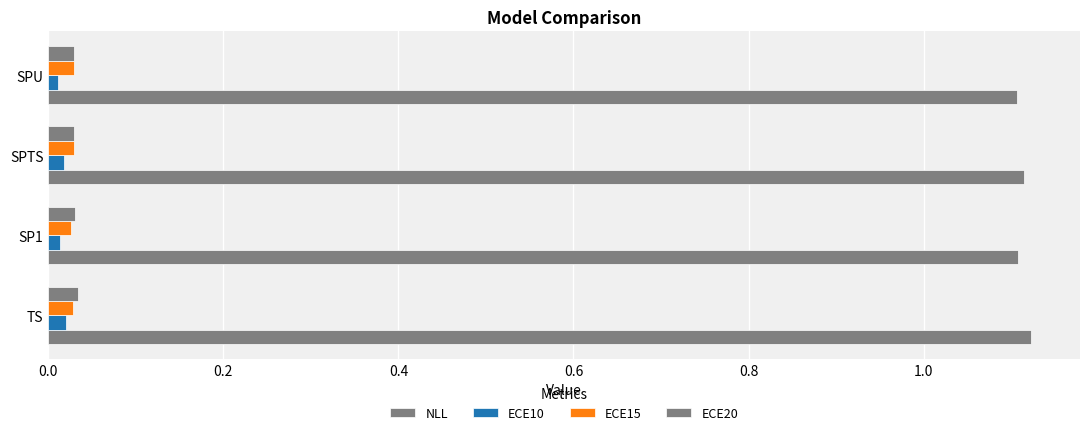

How many distinct data groups are displayed?

4